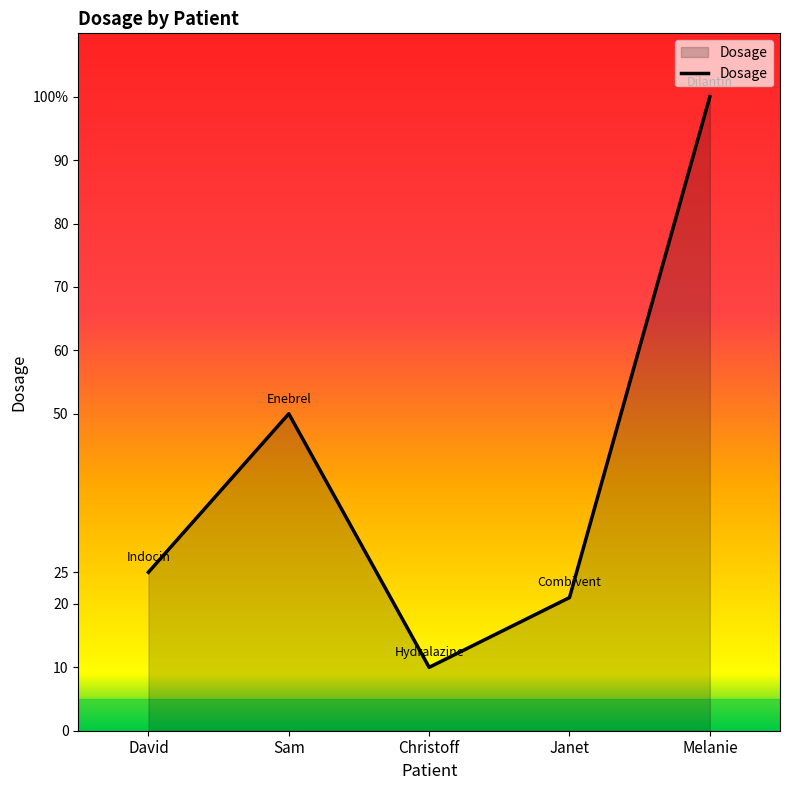

Is this an area chart (filled region under the line)?

Yes